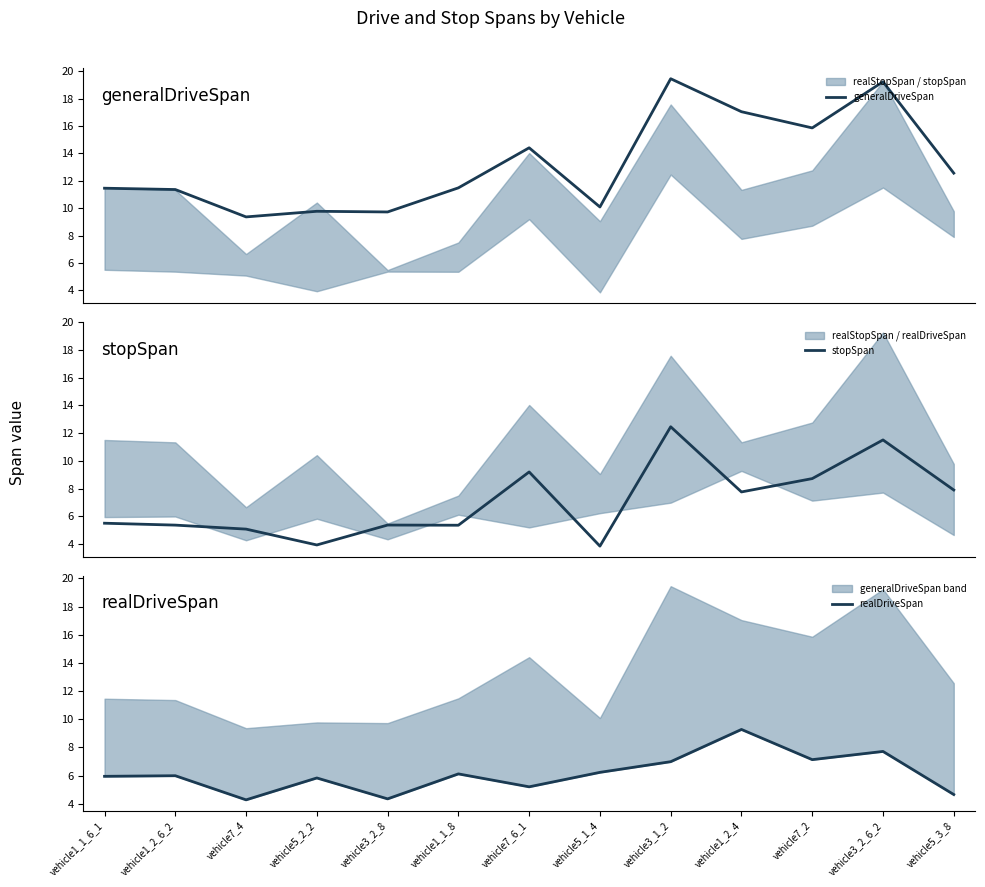

The value of generalDriveSpan at vehicle1_2_4 is 17.0. True or false?

True